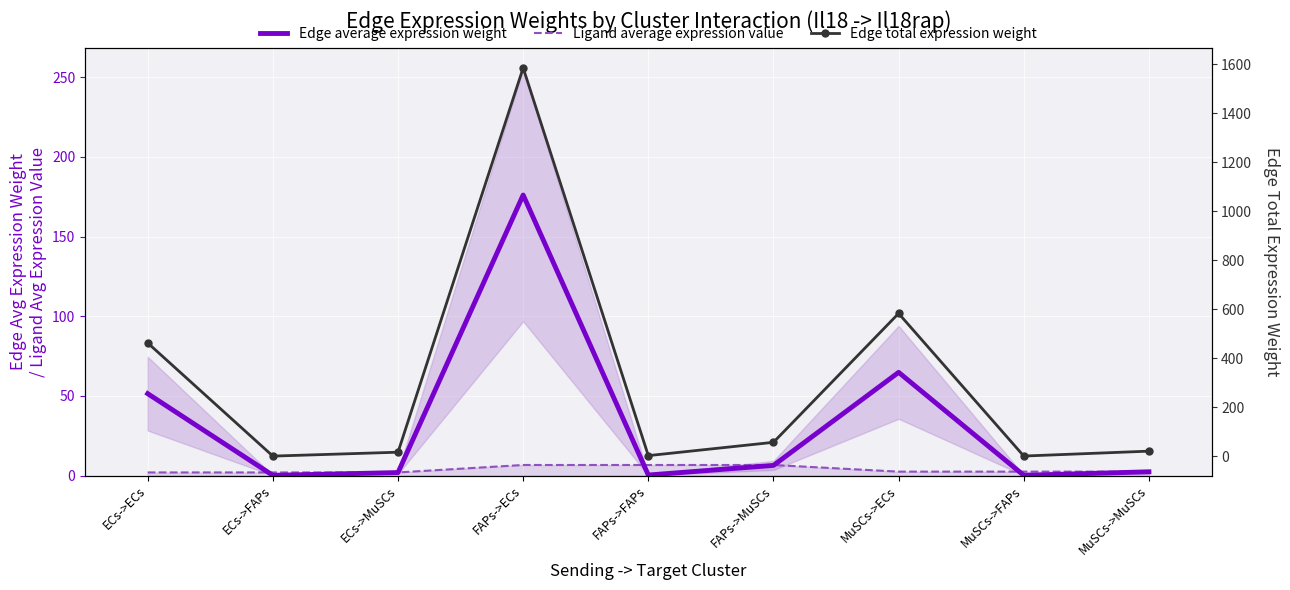

Between ECs->ECs and ECs->FAPs, which series saw the biggest shift?

Edge total expression weight